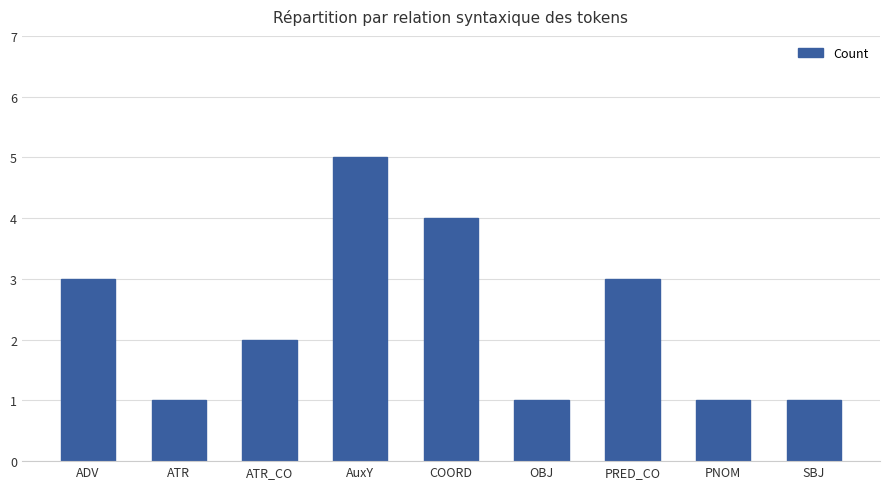

What is the sum of the values at ATR_CO and ADV?

5